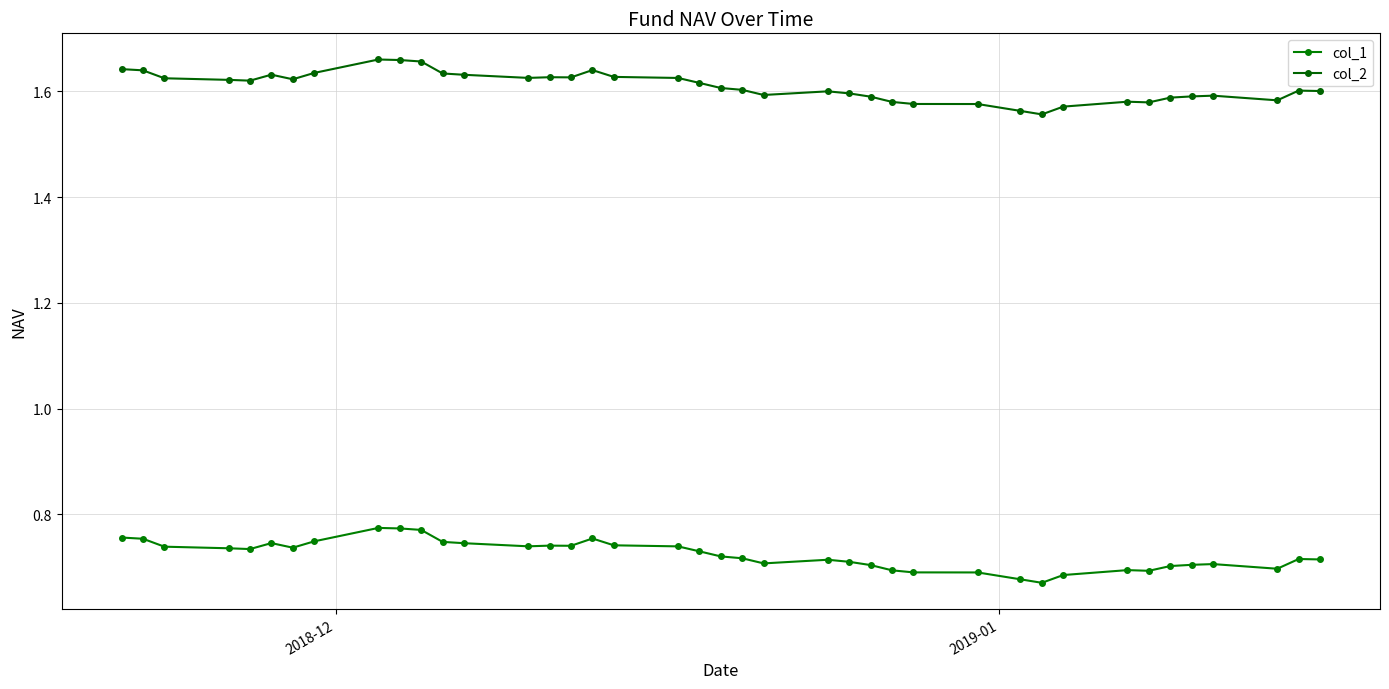

What are all the series names shown in the legend?

col_1, col_2